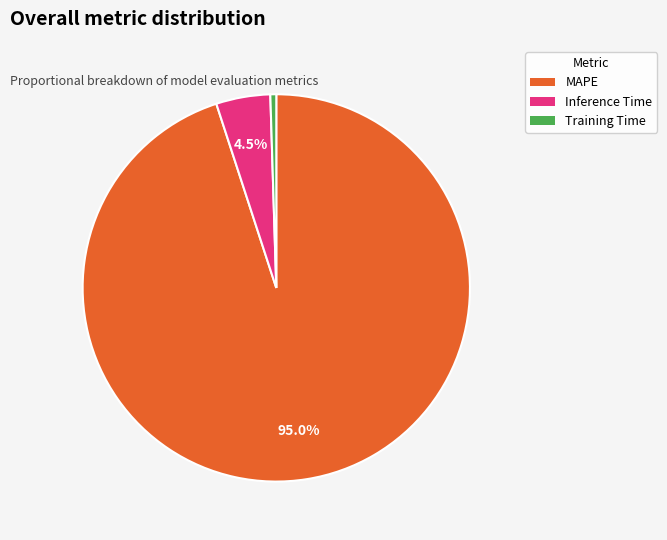

Is the sum of Inference Time and Training Time greater than half?

No